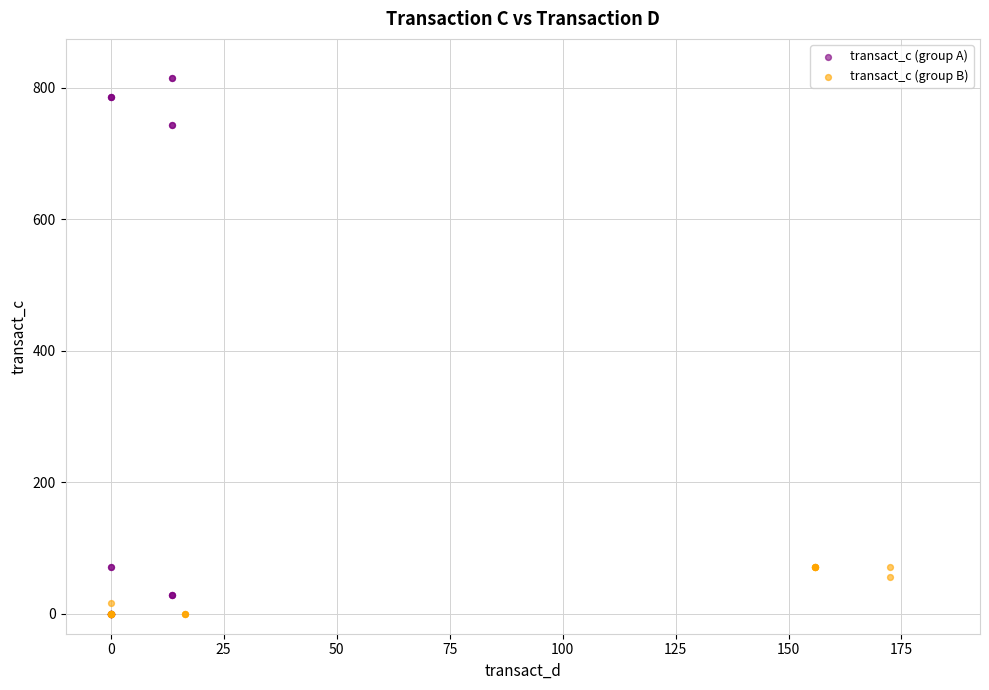

Which series contains the highest Y value?

transact_c (group A)